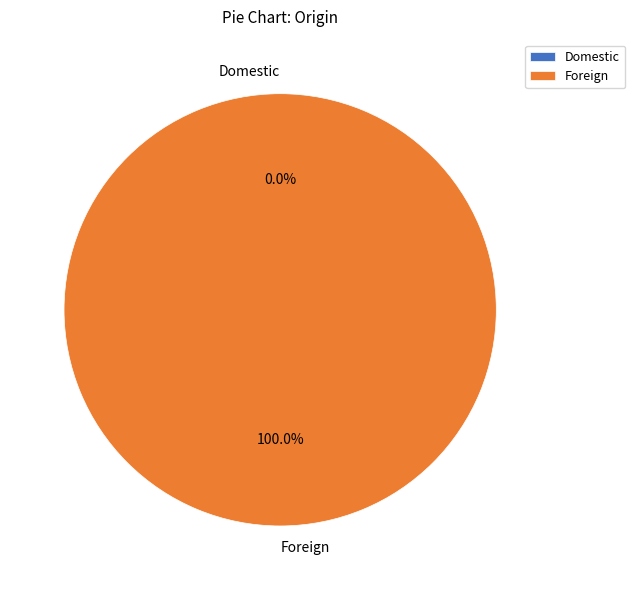

What is the smallest slice in the pie chart?

Domestic